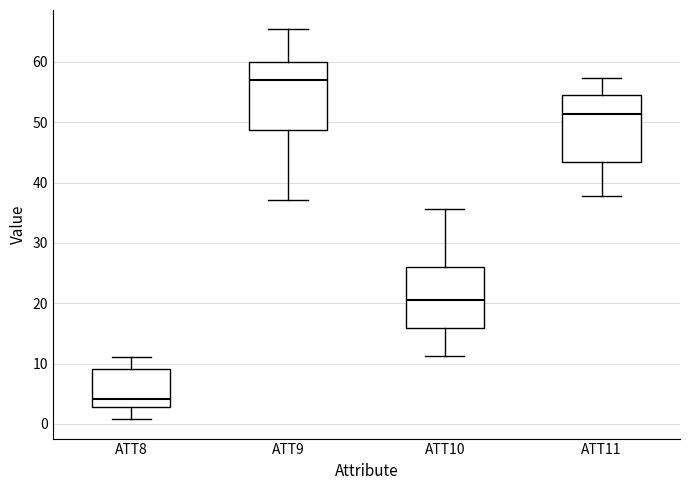

Reading left to right, read every box against the y-axis: the position of its median line, the range the box covers, and the ends of its whiskers. The values are not printed on the chart, so give them approximately, as read against the axis.

ATT8: median 4, box 3 to 9, whiskers 1 to 11
ATT9: median 57, box 49 to 60, whiskers 37 to 65
ATT10: median 20, box 16 to 26, whiskers 11 to 36
ATT11: median 51, box 43 to 55, whiskers 38 to 57